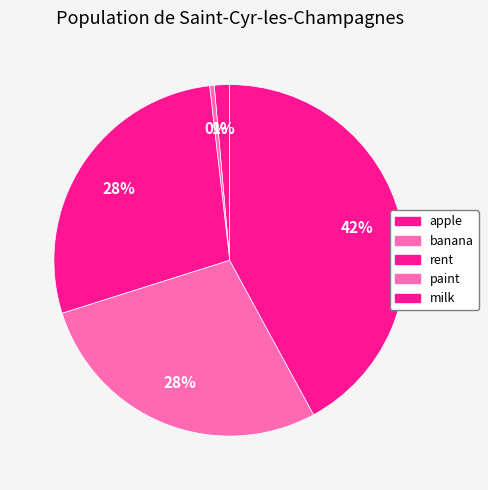

Count the number of slices in the pie.

5